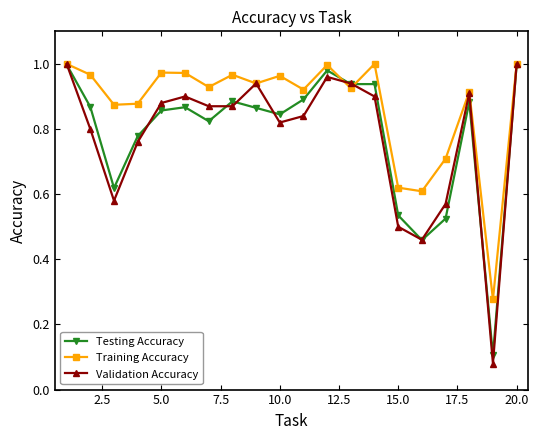

Which series has the largest total across all categories?

Training Accuracy